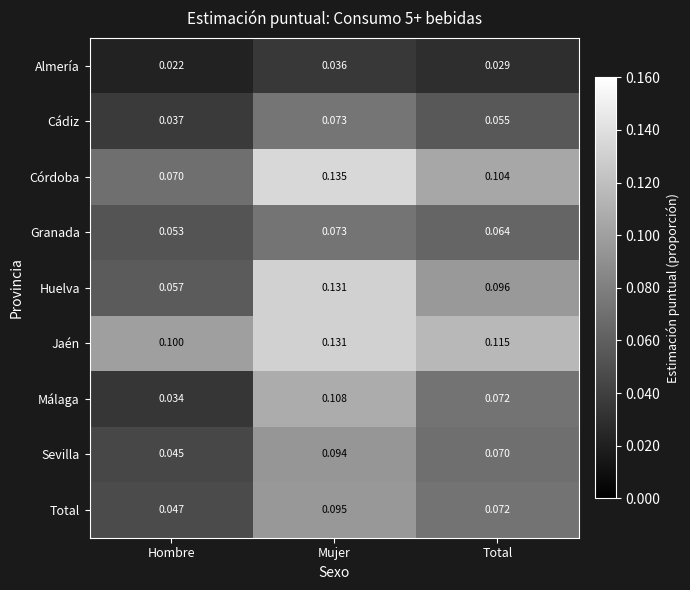

At which label is Málaga closest to 0?

Hombre